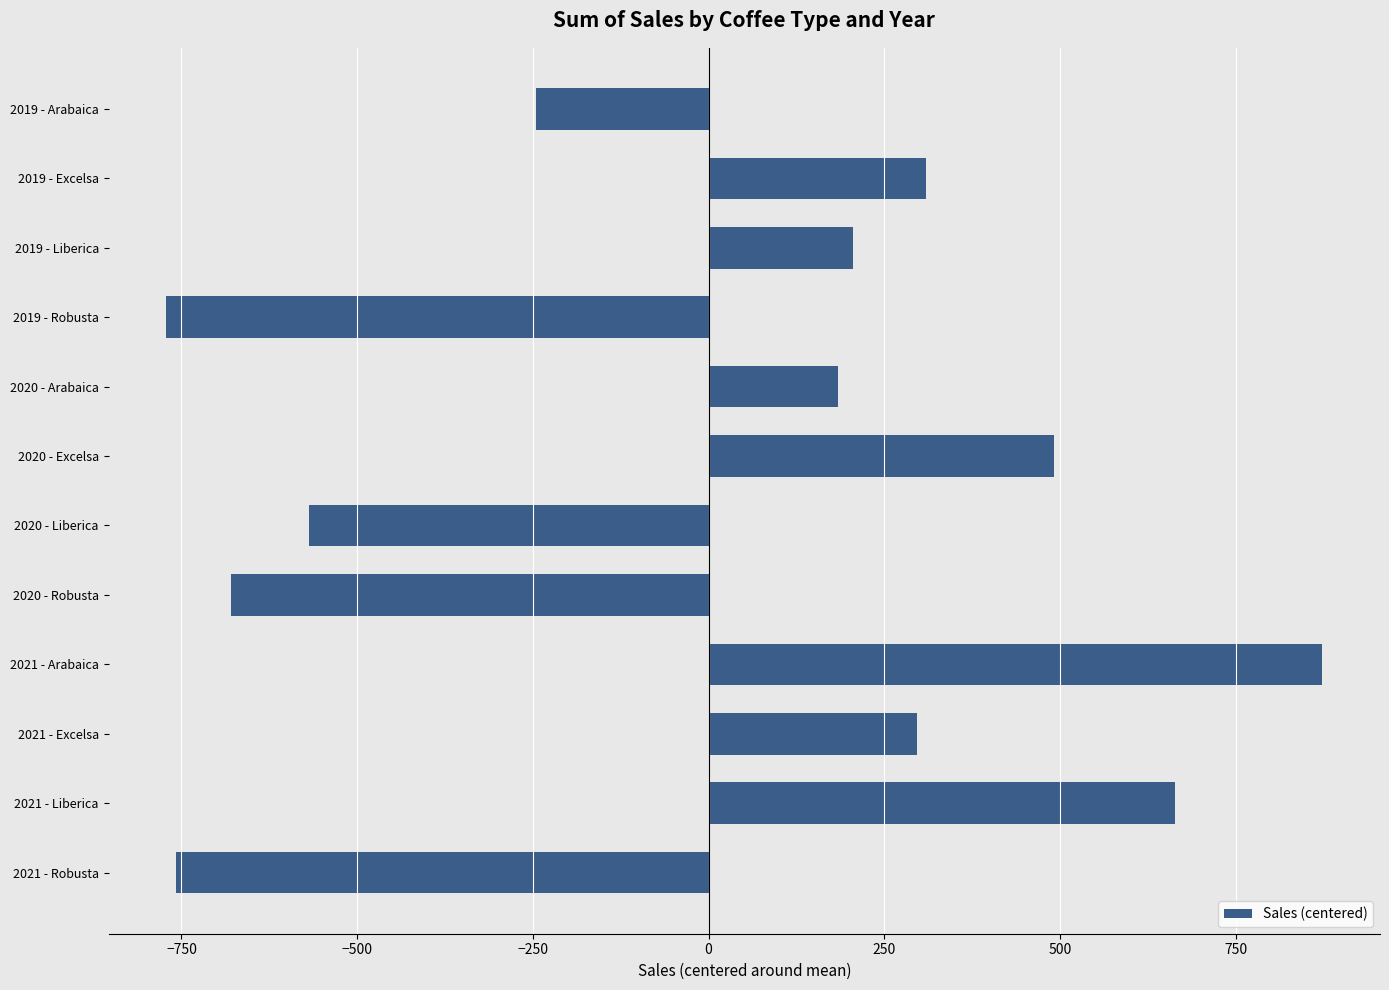

What is the change in value from 2019 - Excelsa to 2019 - Liberica?

-103.5